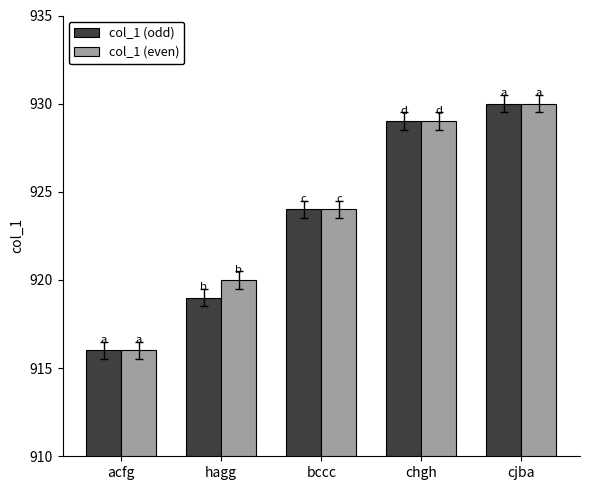

What is the approximate value of col_1 (even) at bccc, to the nearest 10?

920